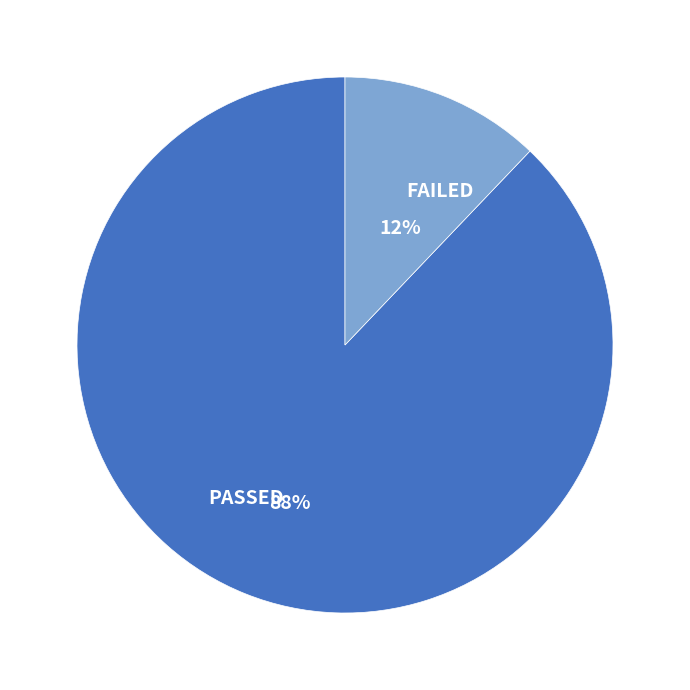

To the nearest percent, what percentage of the pie is PASSED?

88%